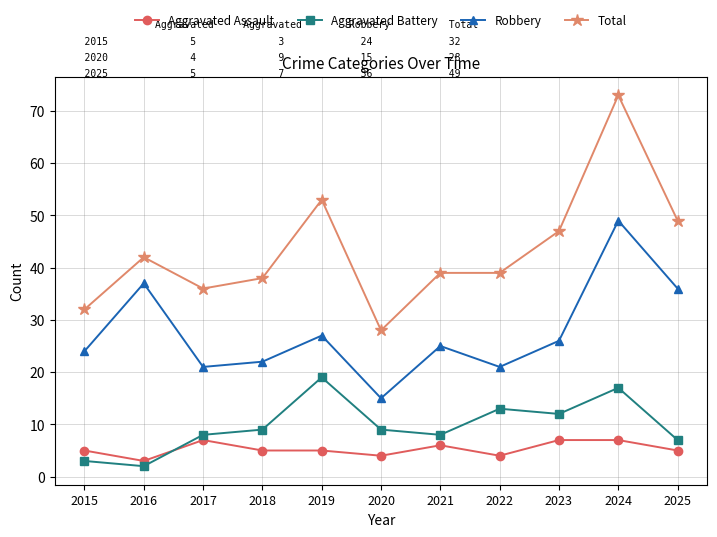

At which category does Aggravated Battery reach its first local valley?

2016